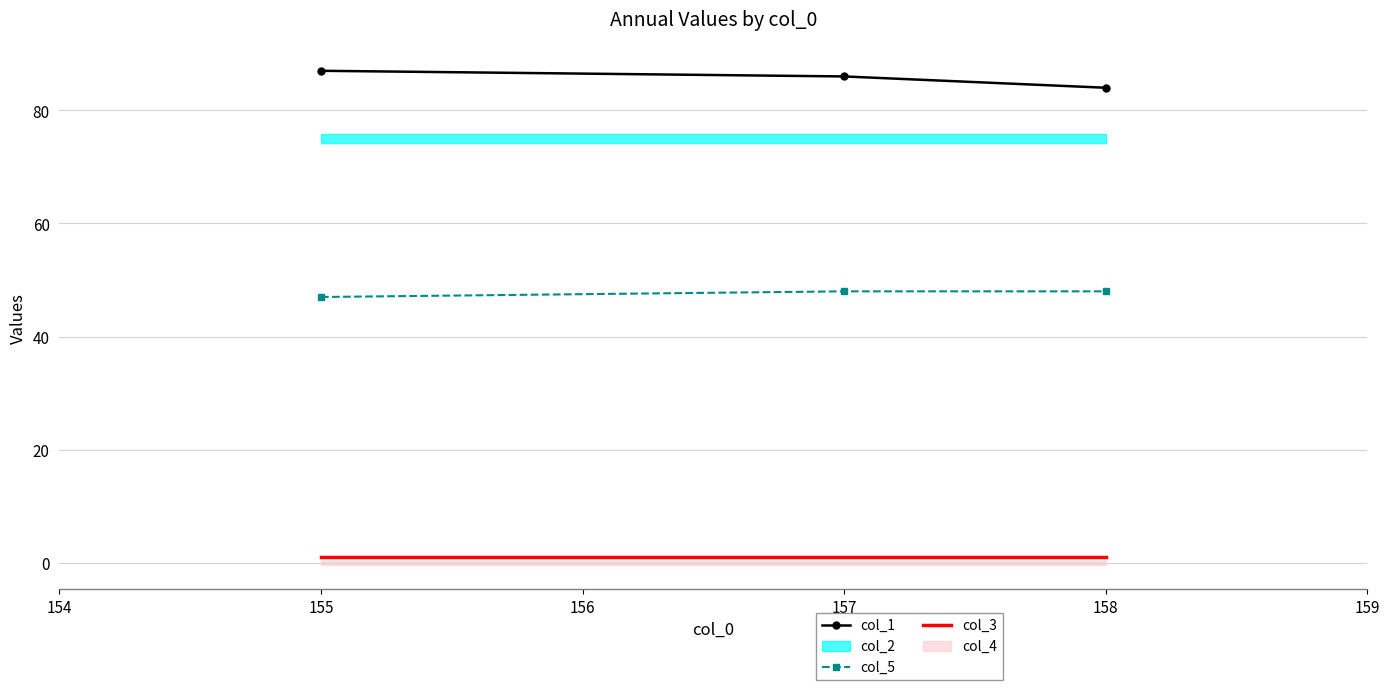

Does the chart have visible grid lines?

Yes